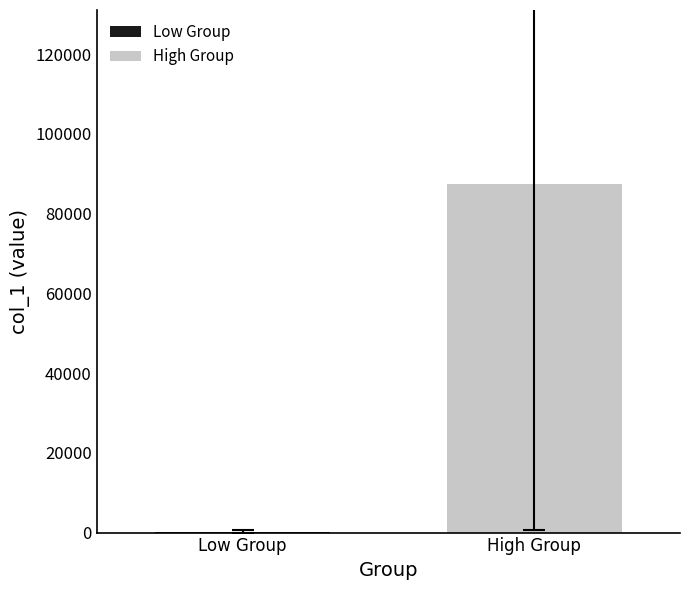

What is the maximum value for High Group?

87375.6